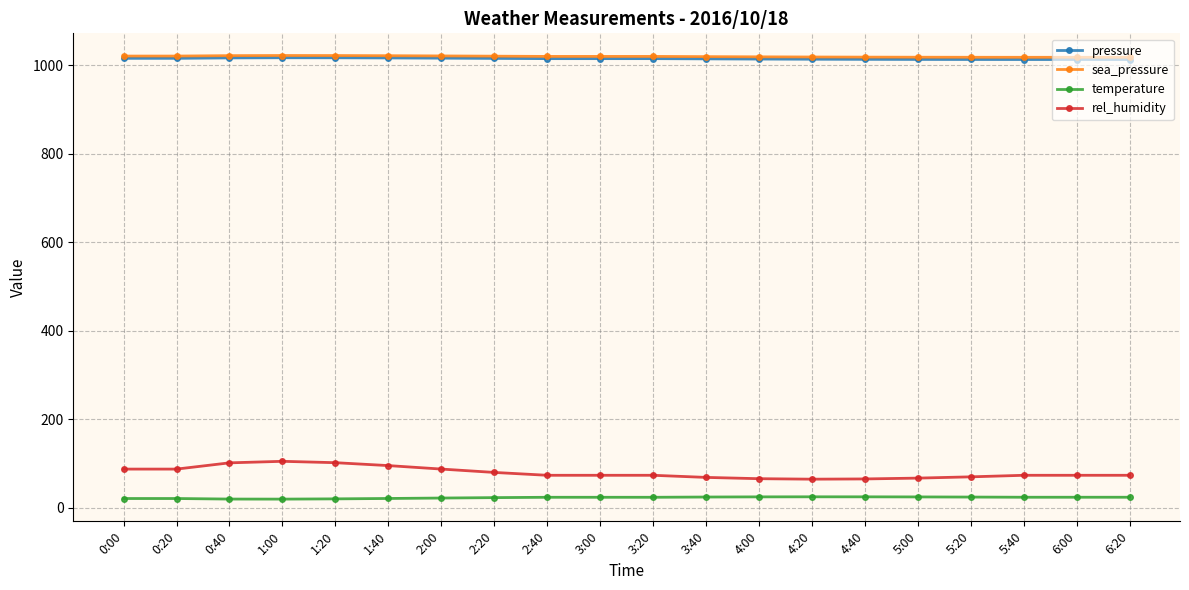

Is it true that sea_pressure equals 1019.5 at 3:20?

True